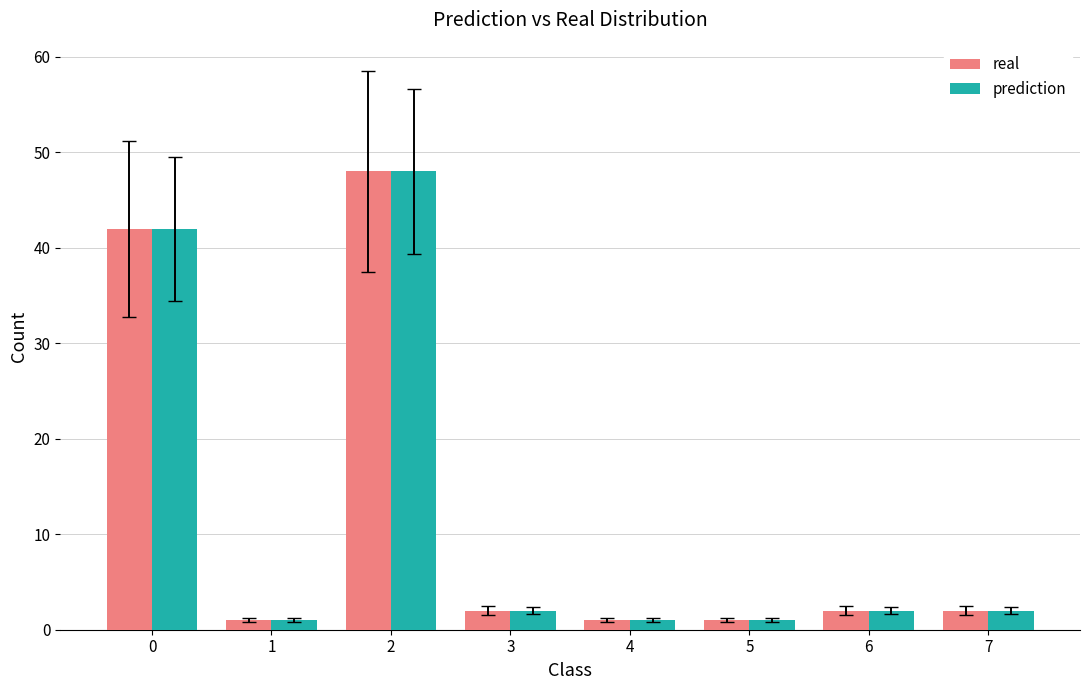

The real series shows 1 at 1. True or false?

True